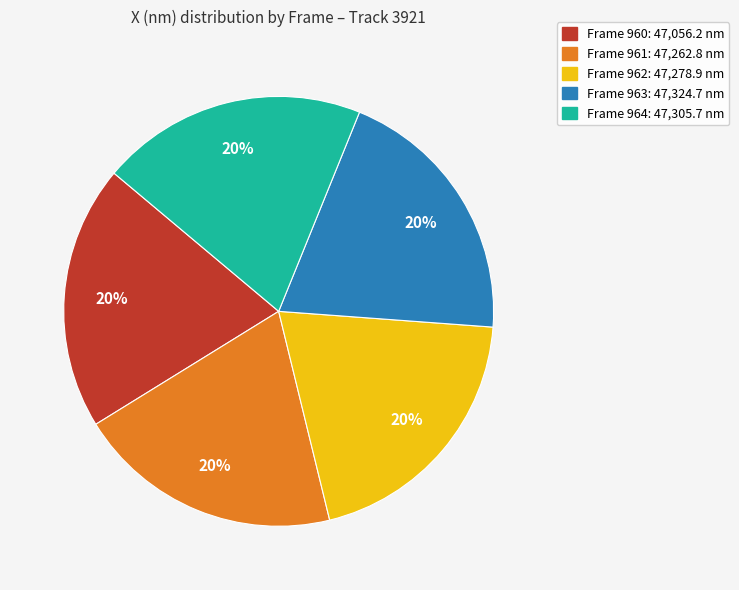

Do Frame 960 and Frame 964 together represent more than half of the pie?

No